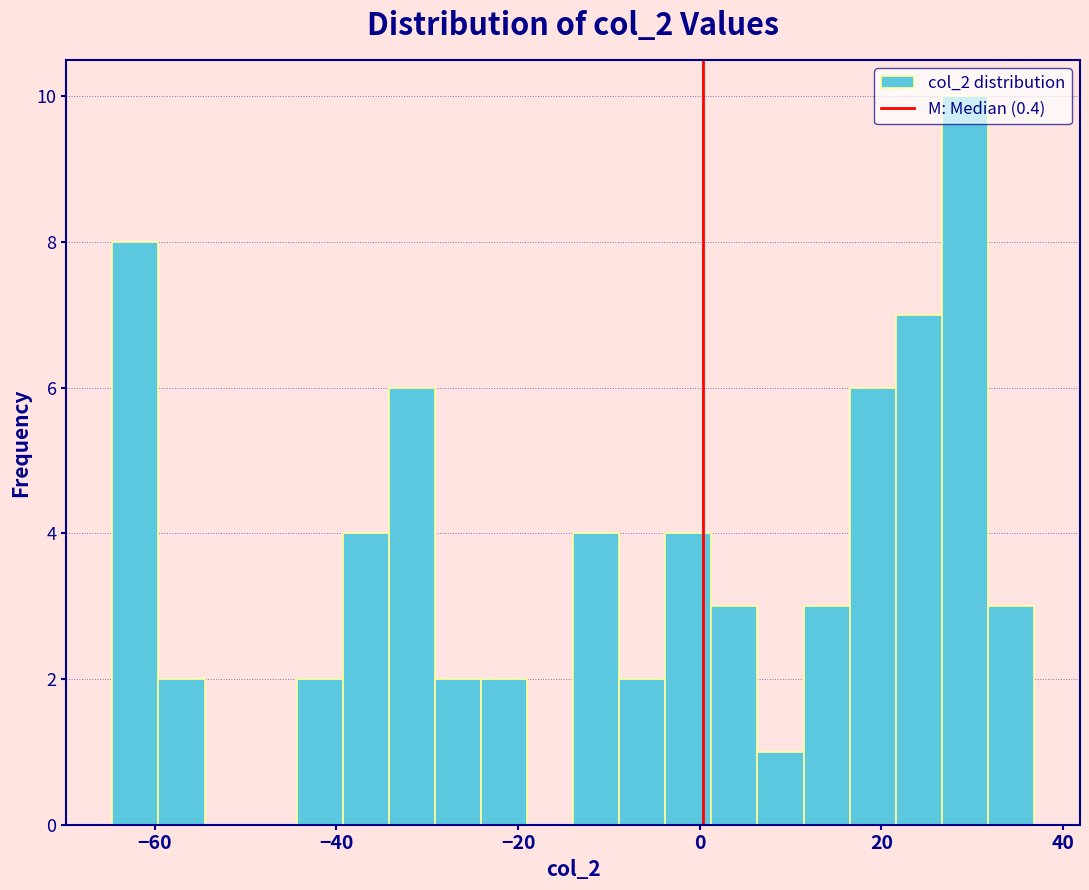

Around what value on the x-axis is the tallest bar? Give the approximate position of its centre, as read against the axis.

30